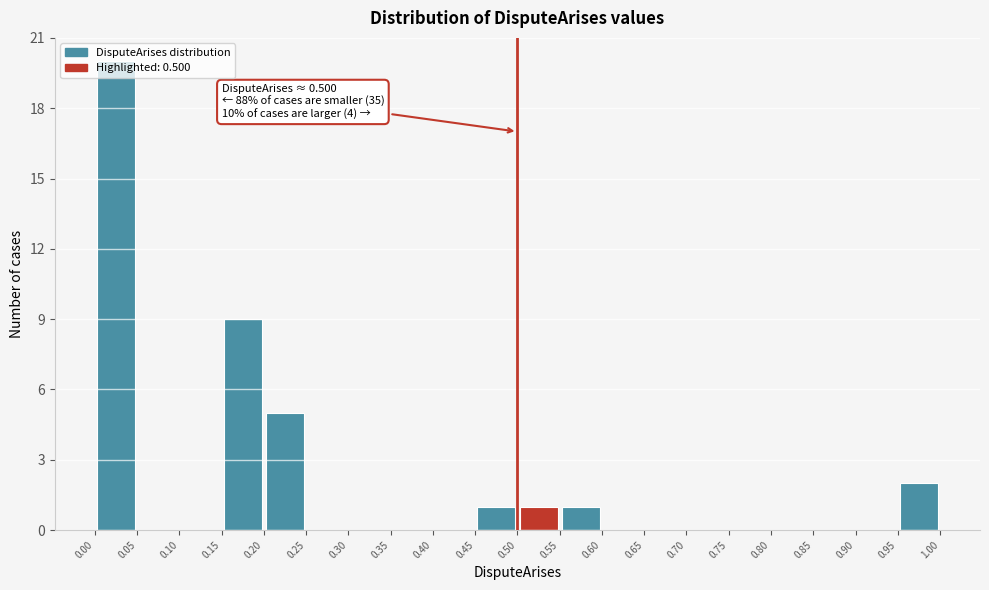

Which range on the x-axis has the tallest bar?

0.00 to 0.05